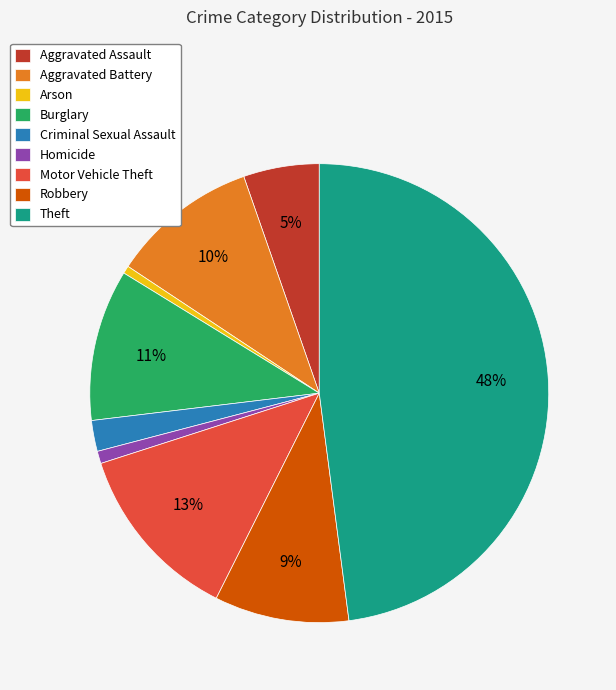

To the nearest percent, what is the difference between the largest and smallest slice percentages?

47%